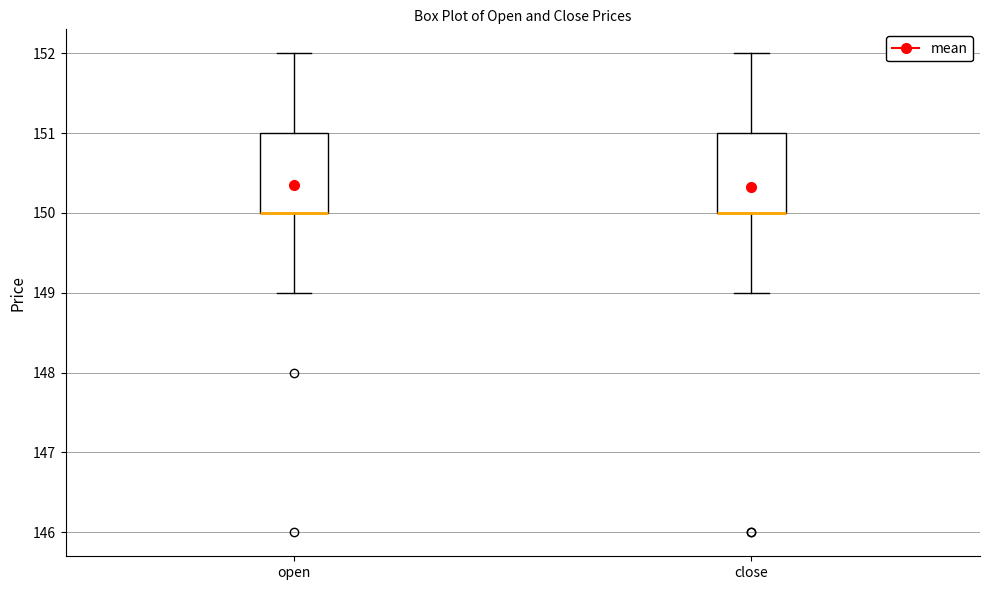

Reading left to right, read every box against the y-axis: the position of its median line, the range the box covers, and the ends of its whiskers. The values are not printed on the chart, so give them approximately, as read against the axis.

open: median 150 (drawn on the box's lower edge), box 150 to 151, whiskers 149 to 152
close: median 150 (drawn on the box's lower edge), box 150 to 151, whiskers 149 to 152